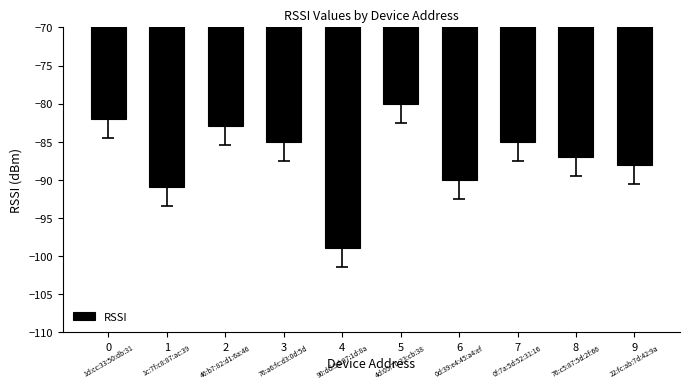

Which label corresponds to the largest value in the chart?

5